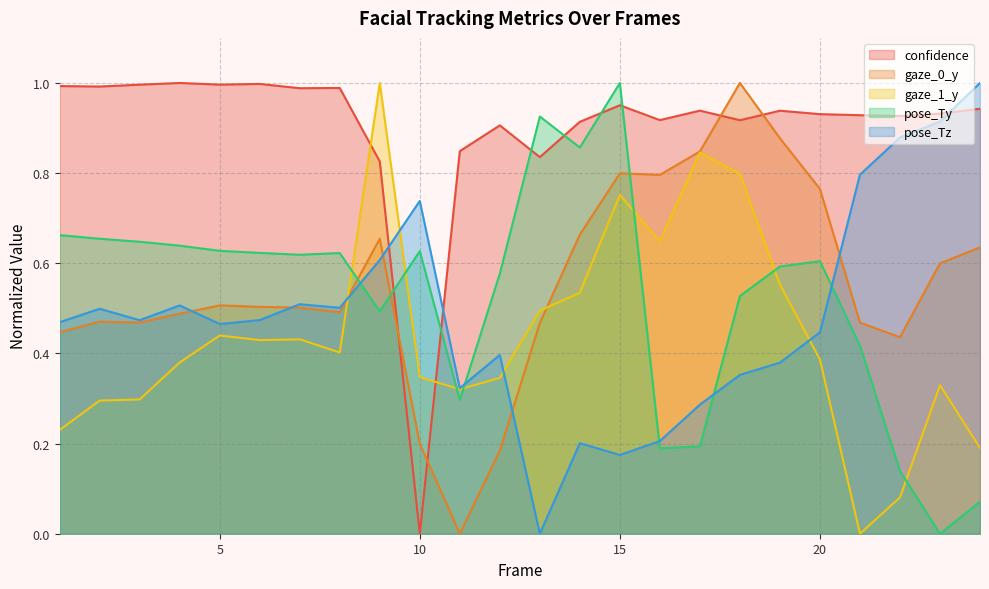

After their last crossing, which series has the higher values: pose_Ty or pose_Tz?

pose_Tz